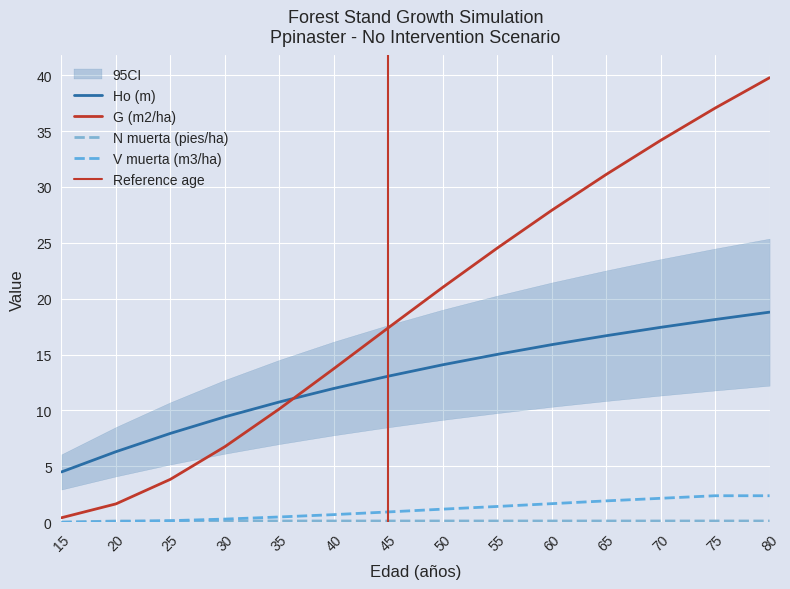

The N muerta (pies/ha) series shows 0.2 at 30. True or false?

False